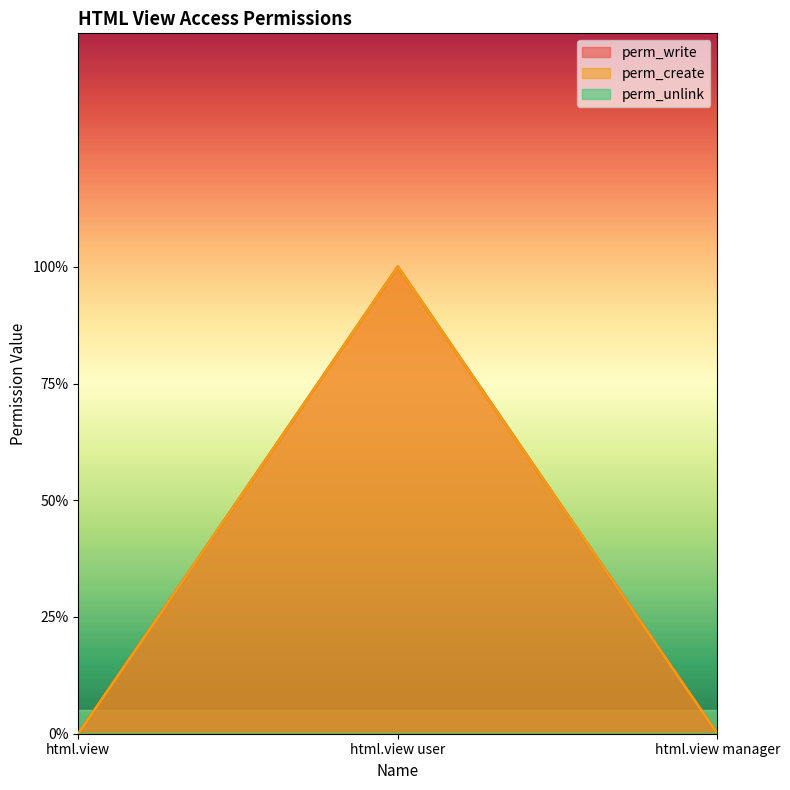

What is the highest value of the perm_write series?

1